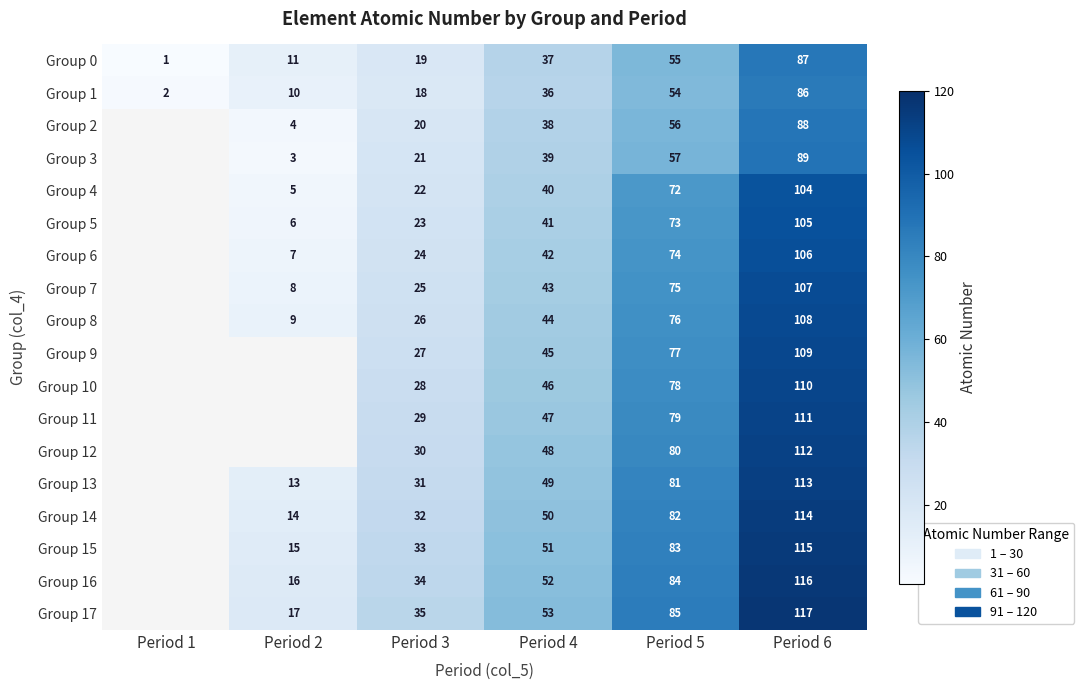

What is the difference between the Group 3 values at Period 4 and Period 2?

36